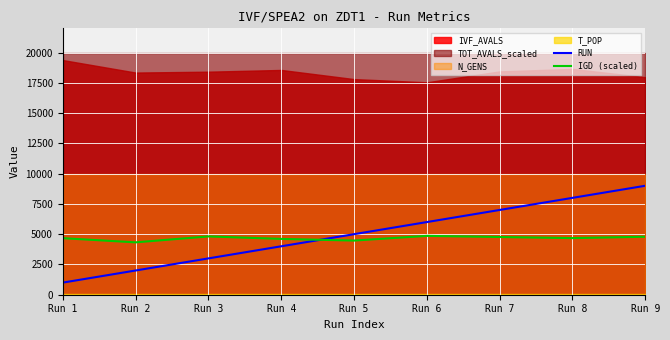

Does the chart display data point markers on the line(s)?

No